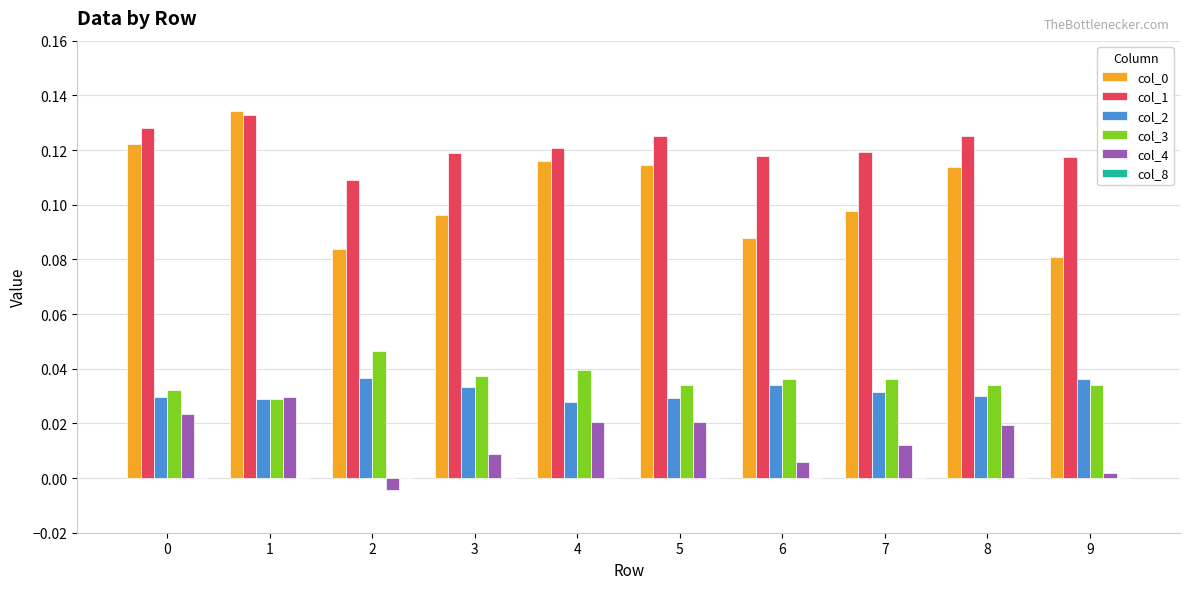

How many categories are shown in the chart?

10